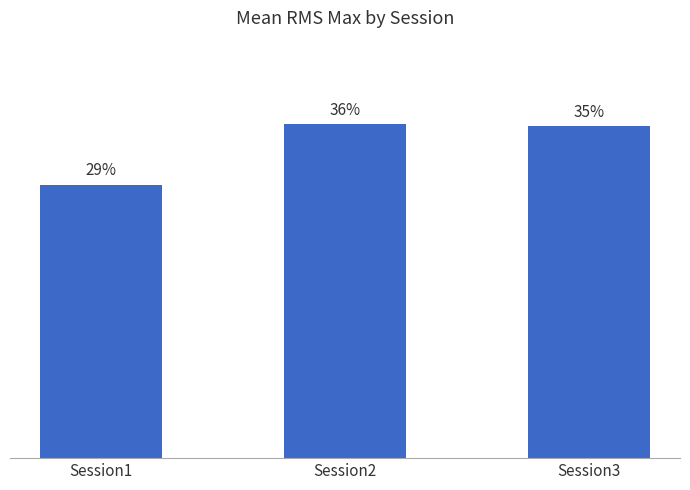

Does the chart contain any negative values?

No